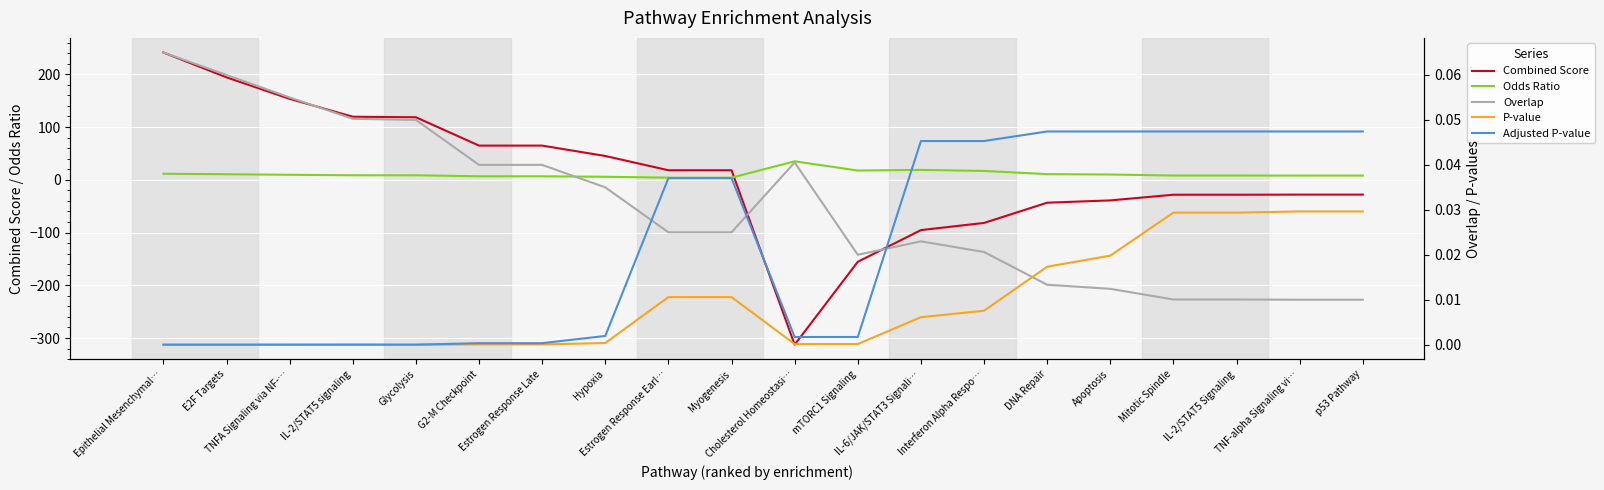

Which series ends up on top after the final intersection of Adjusted P-value and Combined Score?

Adjusted P-value